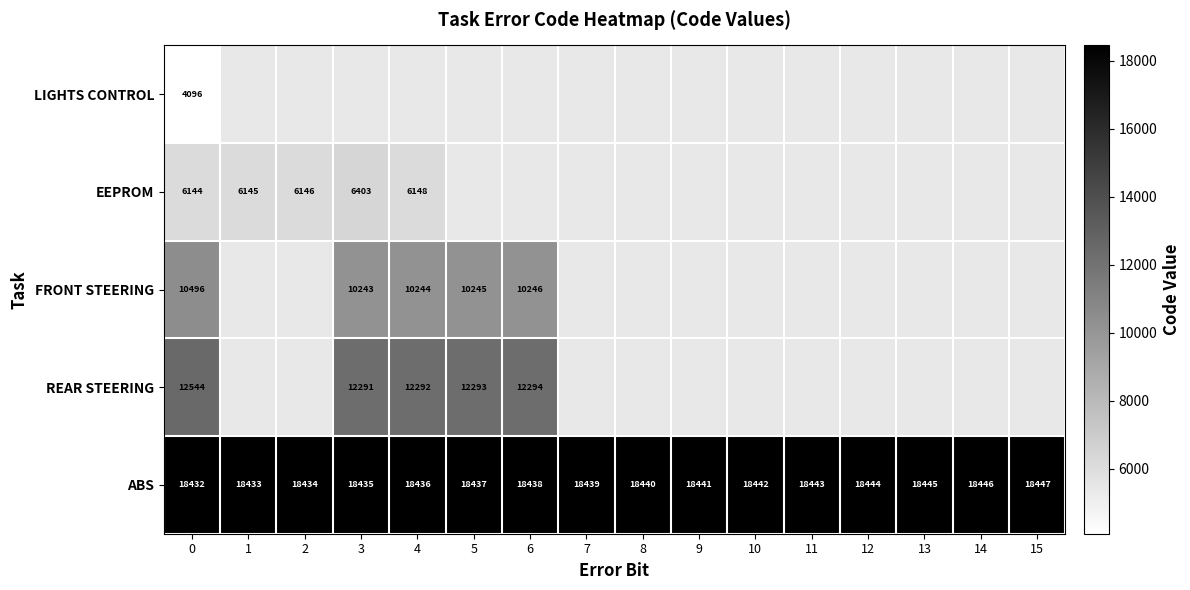

What is the difference between the highest and lowest values at 0?

14336